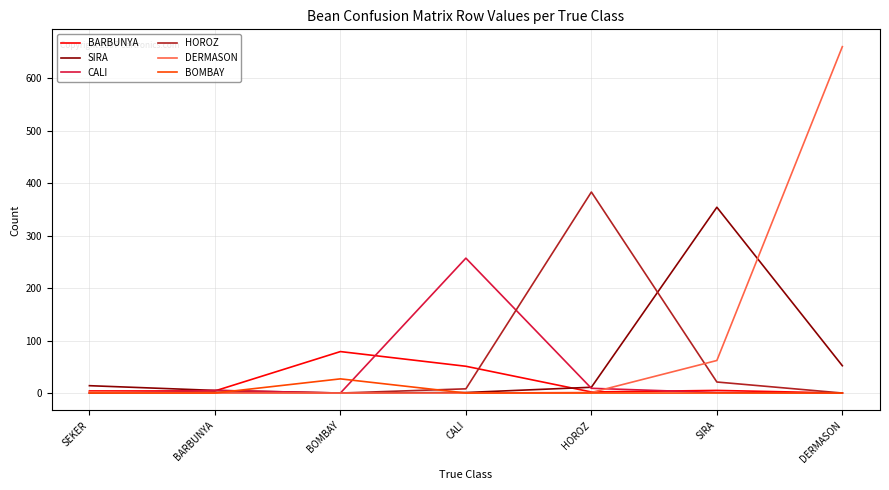

True or false: BARBUNYA has more than 2 points higher than both neighbors.

False